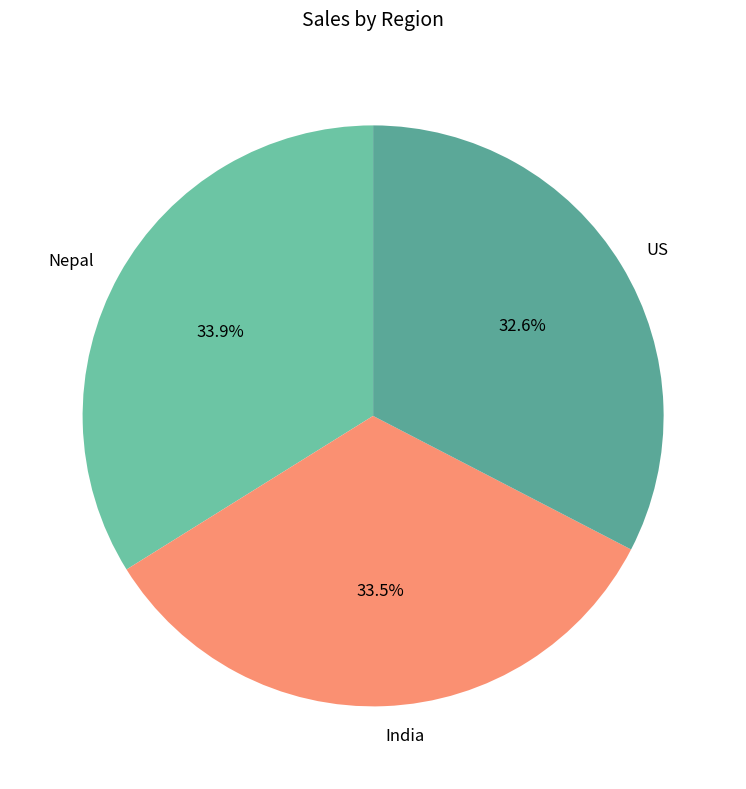

Count the number of slices in the pie.

3